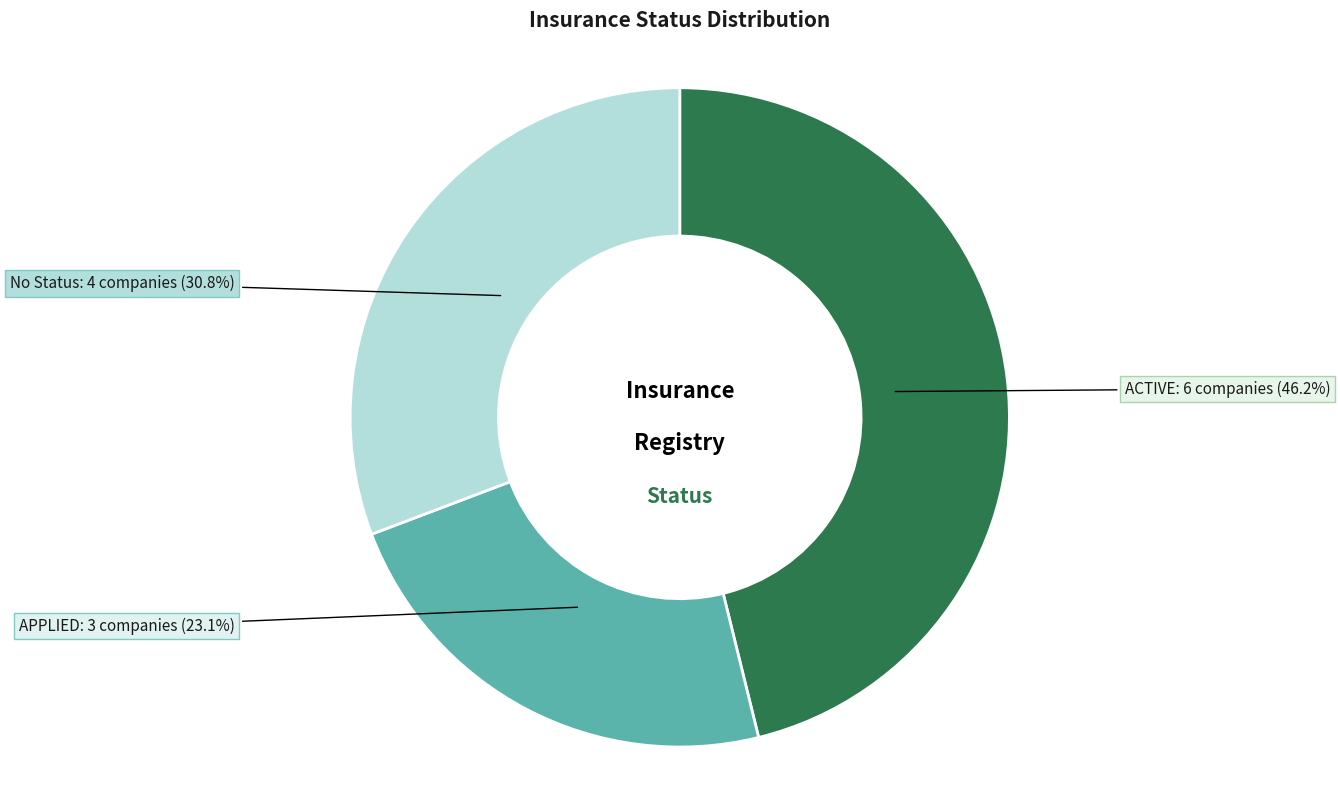

Which slice is the smallest?

APPLIED